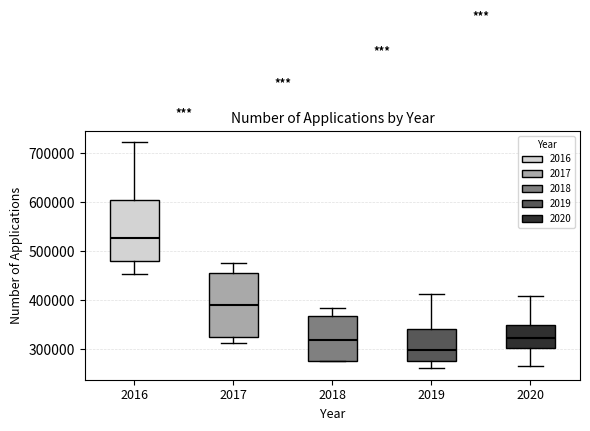

Reading left to right, transcribe this box plot: for each box, give where its median line is, the range the box spans, and where its two whiskers end, as read against the y-axis. The values are not printed on the chart, so give them approximately, as read against the axis.

2016: median 530000, box 480000 to 600000, whiskers 450000 to 720000
2017: median 390000, box 330000 to 460000, whiskers 310000 to 480000
2018: median 320000, box 280000 to 370000, whiskers 280000 to 380000
2019: median 300000, box 280000 to 340000, whiskers 260000 to 410000
2020: median 320000, box 300000 to 350000, whiskers 270000 to 410000